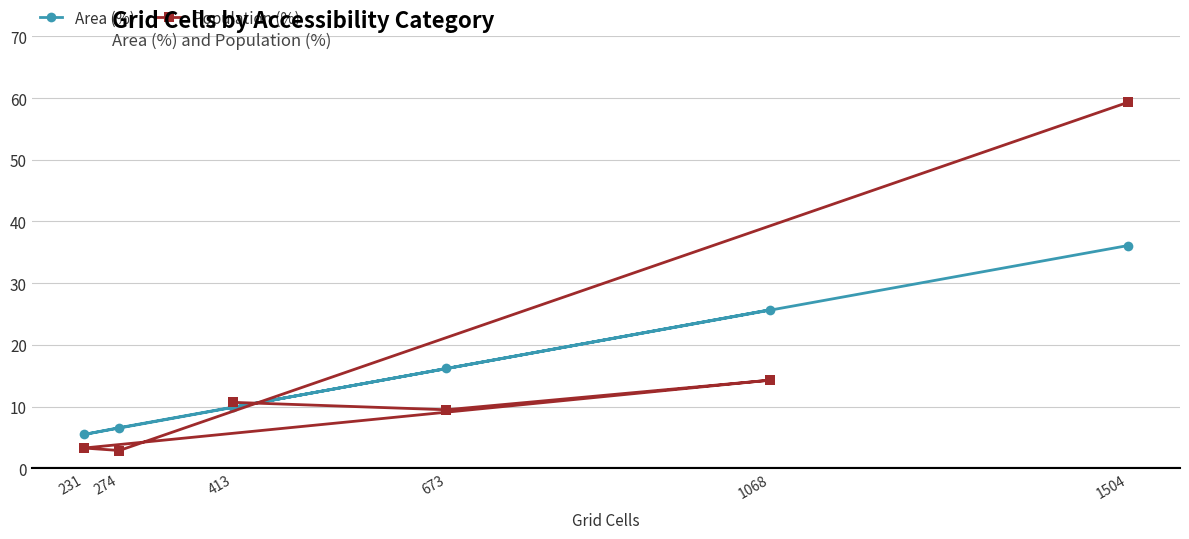

How many data points does each series have?

6